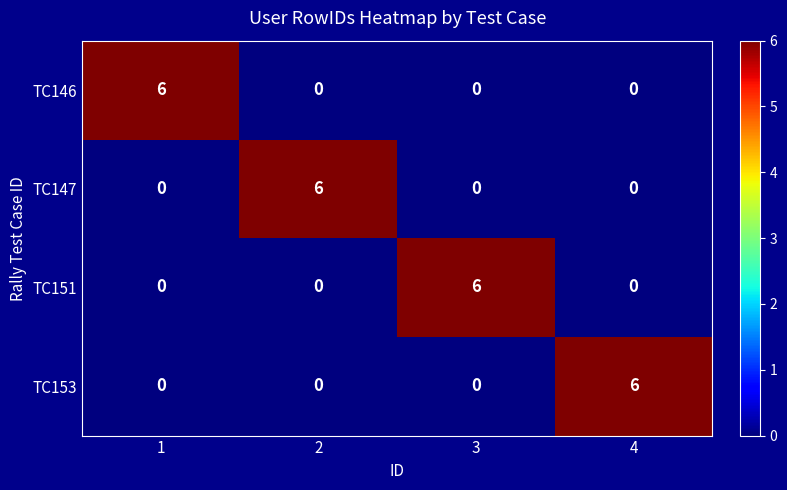

What is the highest value of the TC147 series?

6